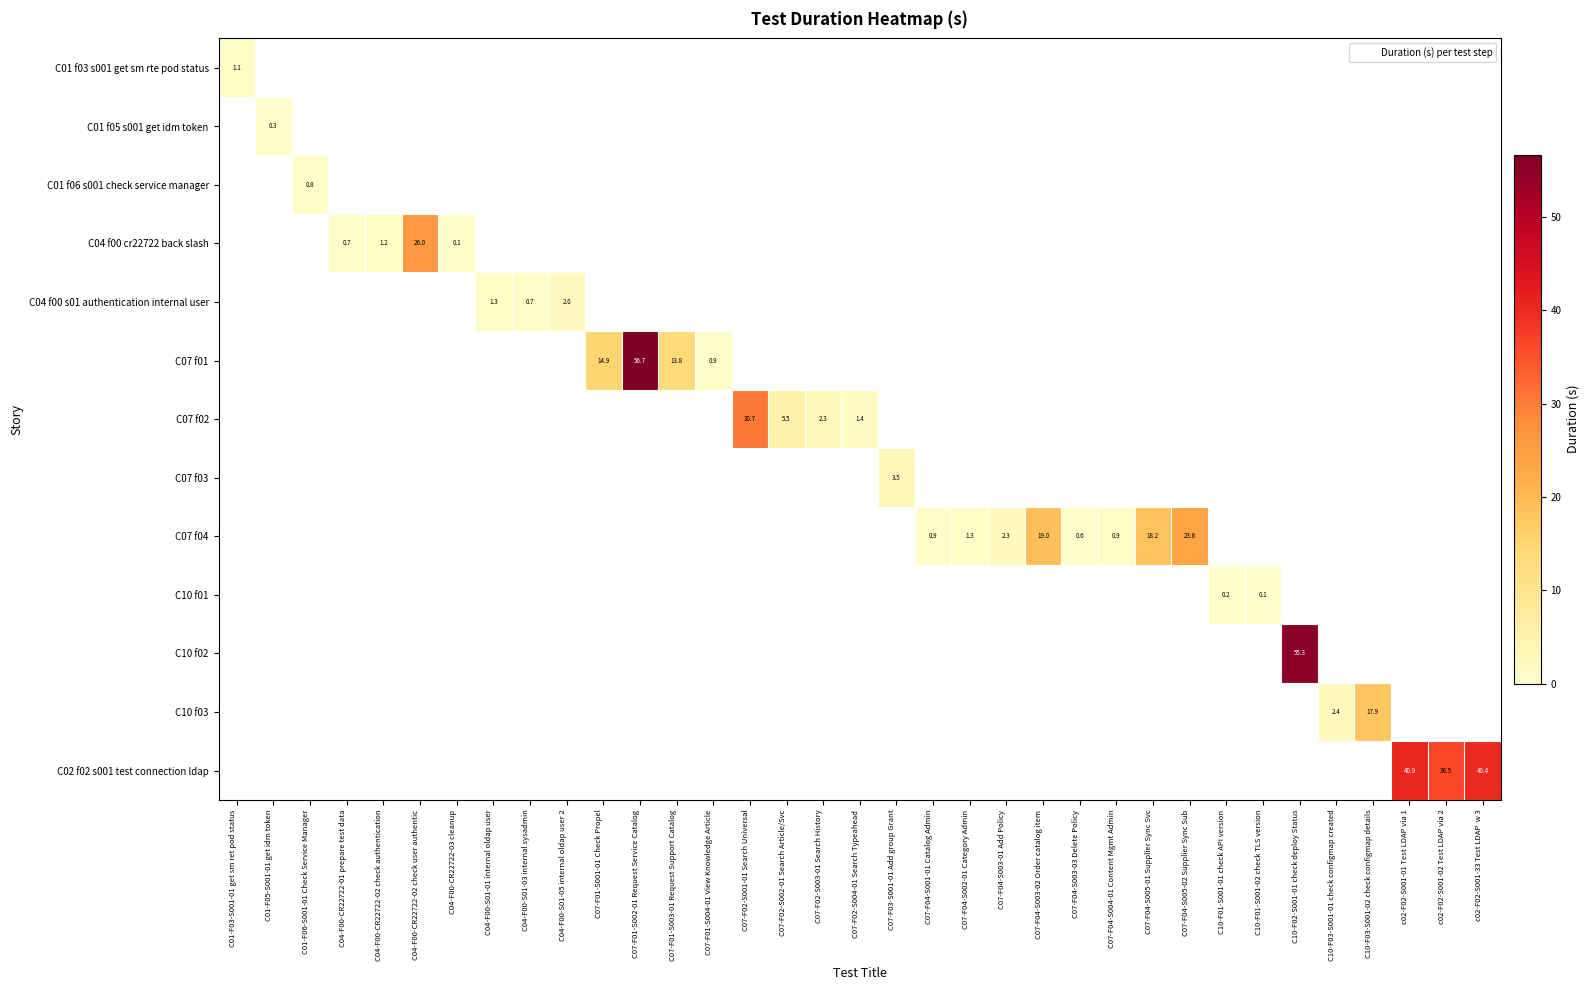

At which label is C01 f03 s001 get sm rte pod status closest to 1?

C01-F03-S001-01 get sm ret pod status